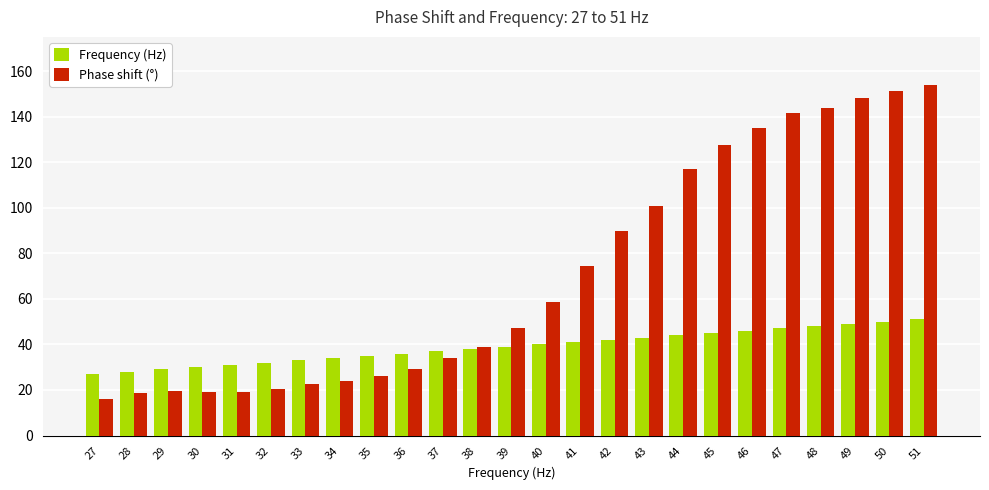

List the series in order of their peak value, highest first.

Phase shift (°), Frequency (Hz)